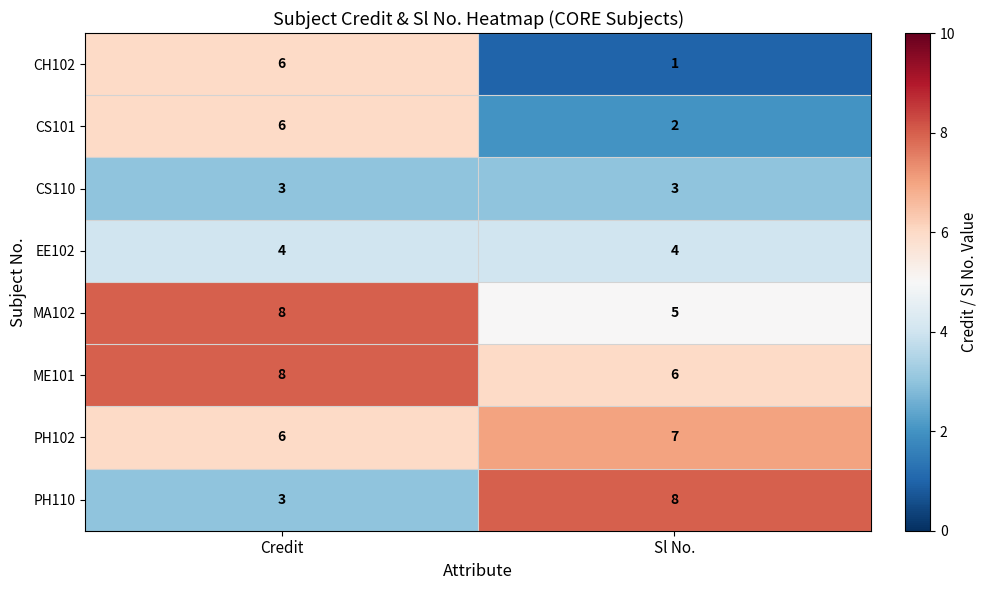

Where is PH110 nearest to the value 5?

Credit